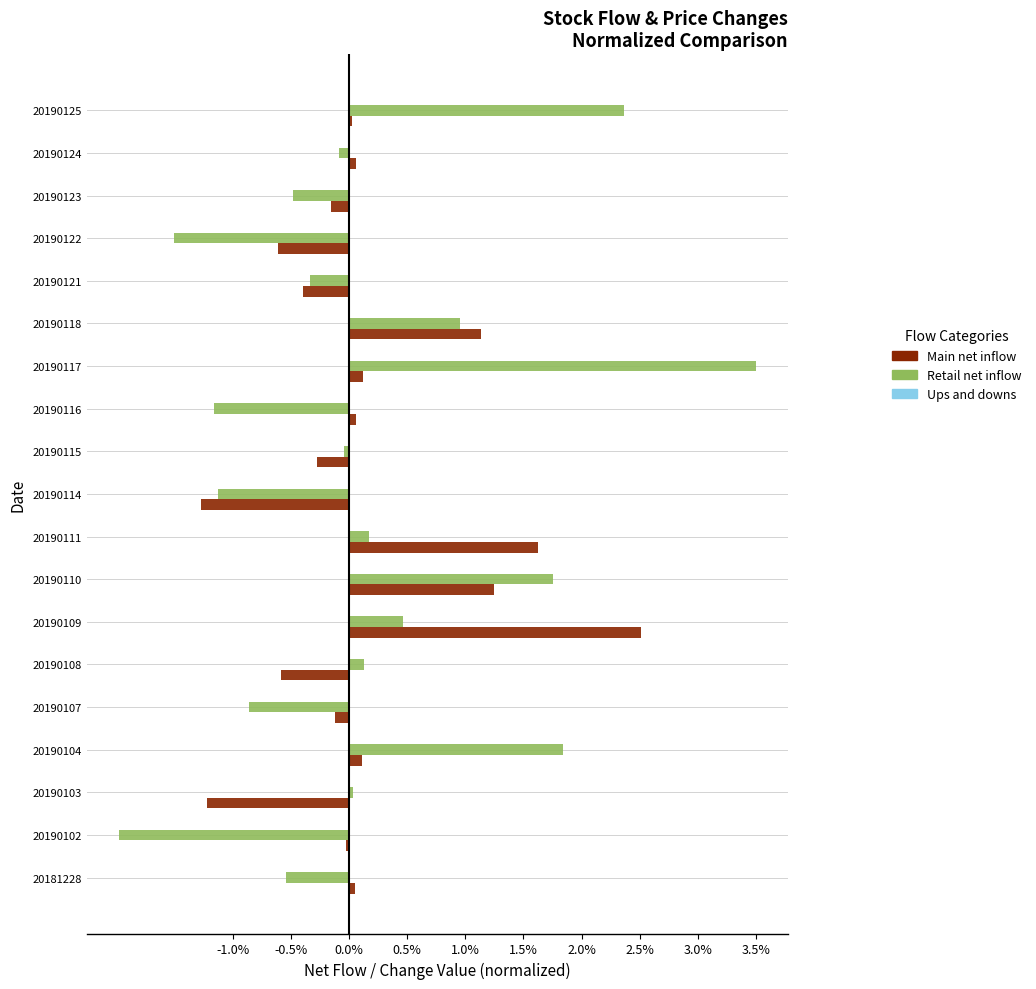

What is the sum of all Main net inflow values?

2.3